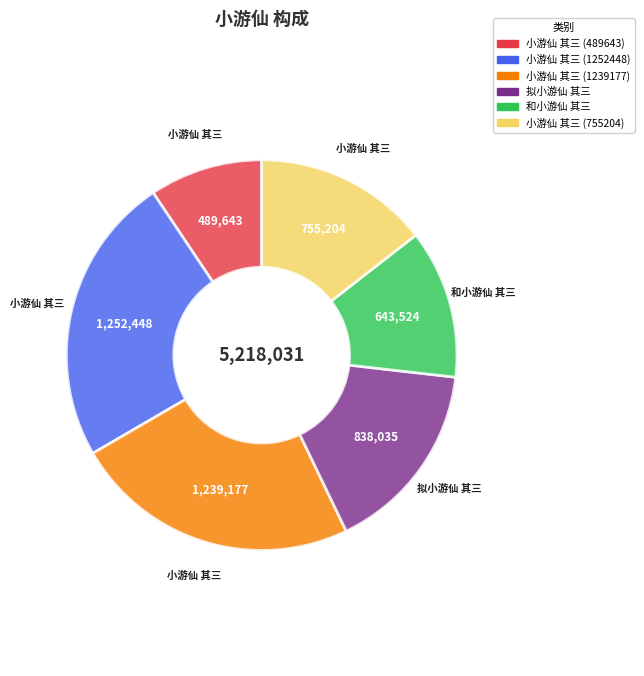

True or false: 小游仙 其三 (755204) accounts for 14% of the total.

True